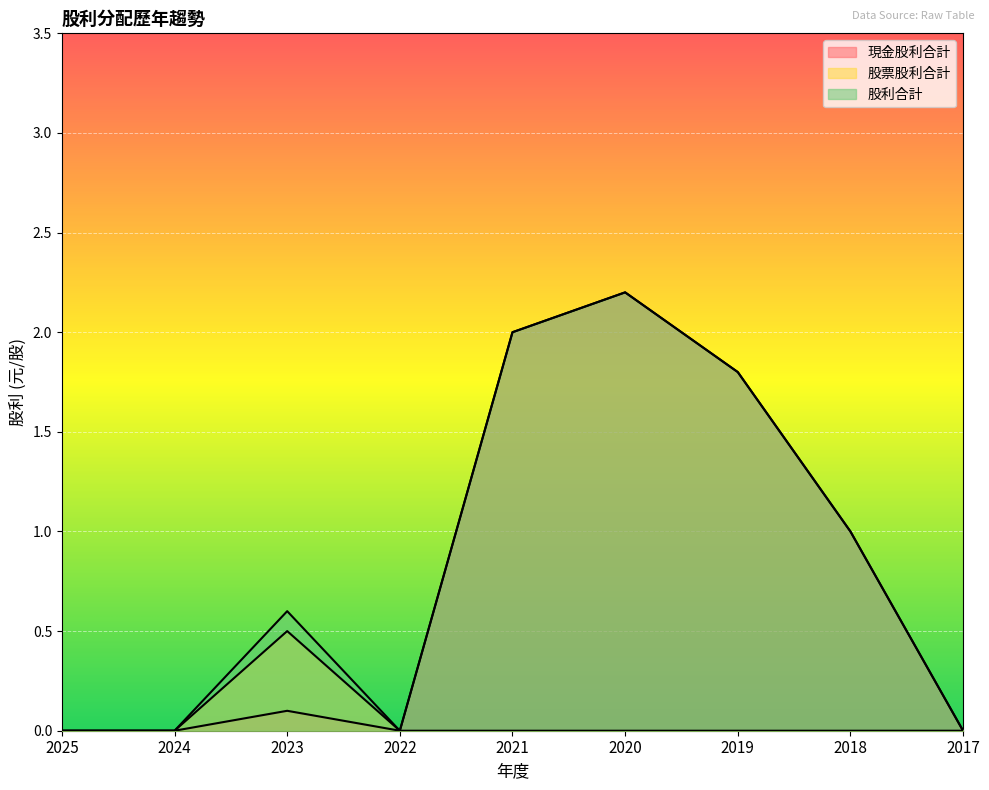

True or false: 股票股利合計 has a value of 0.2 at 2021.

False